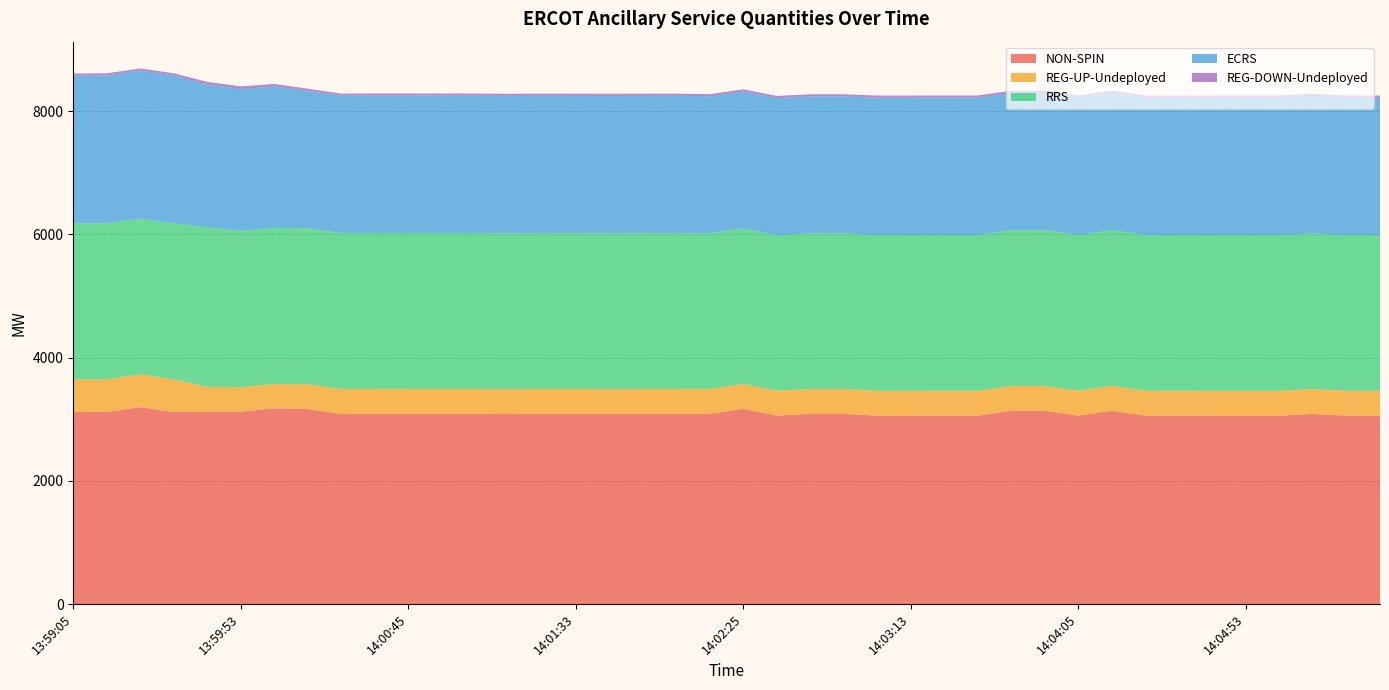

Reading left to right, list all the values displayed in this chart.

NON-SPIN: 13:59:05=3116	13:59:13=3116	13:59:25=3195	13:59:33=3116	13:59:45=3122	13:59:53=3122	14:00:05=3176	14:00:13=3165	14:00:25=3086	14:00:33=3088	14:00:45=3088	14:00:53=3088	14:01:05=3087	14:01:13=3086	14:01:25=3088	14:01:33=3087	14:01:45=3087	14:01:53=3087	14:02:05=3088	14:02:13=3088	14:02:25=3167	14:02:33=3059	14:02:45=3086	14:02:53=3086	14:03:05=3057	14:03:13=3057	14:03:25=3058	14:03:33=3058	14:03:45=3136	14:03:53=3136	14:04:05=3058	14:04:13=3137	14:04:25=3057	14:04:33=3058	14:04:45=3057	14:04:53=3057	14:05:05=3057	14:05:13=3085	14:05:25=3057	14:05:33=3057
REG-UP-Undeployed: 13:59:05=530	13:59:13=530	13:59:25=530	13:59:33=530	13:59:45=401	13:59:53=398	14:00:05=392	14:00:13=403	14:00:25=403	14:00:33=403	14:00:45=403	14:00:53=402	14:01:05=403	14:01:13=403	14:01:25=403	14:01:33=403	14:01:45=402	14:01:53=403	14:02:05=403	14:02:13=403	14:02:25=403	14:02:33=403	14:02:45=403	14:02:53=403	14:03:05=403	14:03:13=403	14:03:25=403	14:03:33=403	14:03:45=403	14:03:53=403	14:04:05=403	14:04:13=403	14:04:25=403	14:04:33=403	14:04:45=403	14:04:53=403	14:05:05=403	14:05:13=403	14:05:25=403	14:05:33=403
RRS: 13:59:05=2530	13:59:13=2530	13:59:25=2530	13:59:33=2530	13:59:45=2589	13:59:53=2535	14:00:05=2536	14:00:13=2531	14:00:25=2529	14:00:33=2529	14:00:45=2529	14:00:53=2529	14:01:05=2529	14:01:13=2527	14:01:25=2527	14:01:33=2527	14:01:45=2527	14:01:53=2527	14:02:05=2527	14:02:13=2525	14:02:25=2525	14:02:33=2525	14:02:45=2525	14:02:53=2525	14:03:05=2527	14:03:13=2527	14:03:25=2527	14:03:33=2527	14:03:45=2526	14:03:53=2526	14:04:05=2526	14:04:13=2527	14:04:25=2527	14:04:33=2527	14:04:45=2527	14:04:53=2527	14:05:05=2527	14:05:13=2527	14:05:25=2527	14:05:33=2527
ECRS: 13:59:05=2398	13:59:13=2401	13:59:25=2401	13:59:33=2401	13:59:45=2319	13:59:53=2302	14:00:05=2294	14:00:13=2230	14:00:25=2230	14:00:33=2230	14:00:45=2230	14:00:53=2229	14:01:05=2229	14:01:13=2229	14:01:25=2229	14:01:33=2229	14:01:45=2229	14:01:53=2229	14:02:05=2229	14:02:13=2223	14:02:25=2223	14:02:33=2223	14:02:45=2223	14:02:53=2223	14:03:05=2229	14:03:13=2229	14:03:25=2229	14:03:33=2229	14:03:45=2229	14:03:53=2229	14:04:05=2229	14:04:13=2229	14:04:25=2229	14:04:33=2229	14:04:45=2229	14:04:53=2229	14:05:05=2229	14:05:13=2229	14:05:25=2229	14:05:33=2229
REG-DOWN-Undeployed: 13:59:05=35	13:59:13=35	13:59:25=35	13:59:33=35	13:59:45=42	13:59:53=43	14:00:05=42	14:00:13=33	14:00:25=35	14:00:33=35	14:00:45=35	14:00:53=36	14:01:05=35	14:01:13=35	14:01:25=35	14:01:33=35	14:01:45=36	14:01:53=35	14:02:05=35	14:02:13=35	14:02:25=35	14:02:33=35	14:02:45=35	14:02:53=35	14:03:05=35	14:03:13=35	14:03:25=35	14:03:33=35	14:03:45=35	14:03:53=35	14:04:05=35	14:04:13=35	14:04:25=35	14:04:33=35	14:04:45=35	14:04:53=35	14:05:05=35	14:05:13=35	14:05:25=35	14:05:33=35